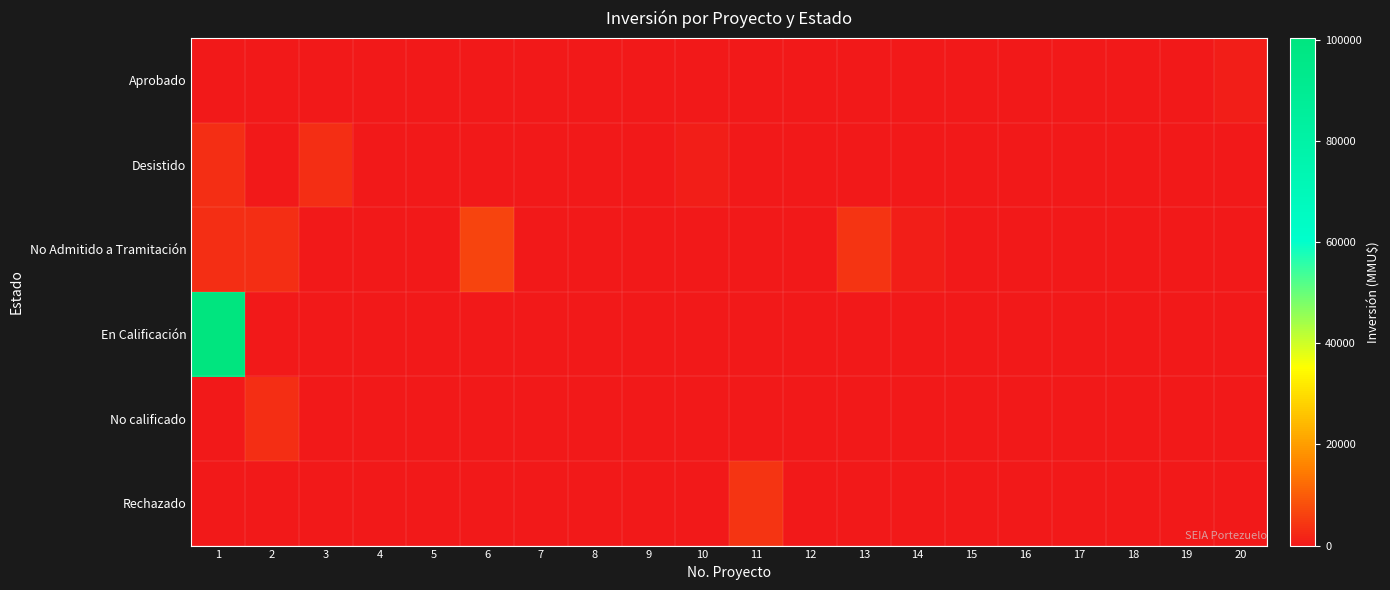

List the series in order of their peak value, highest first.

En Calificación, No Admitido a Tramitación, Rechazado, Desistido, No calificado, Aprobado